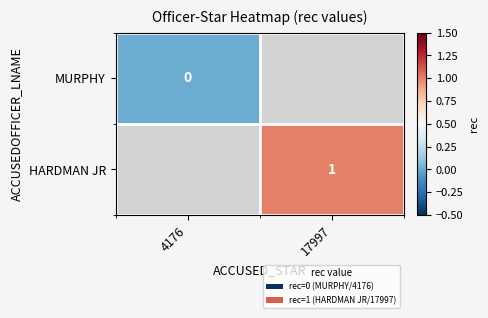

Which category has the lowest value across all series?

4176